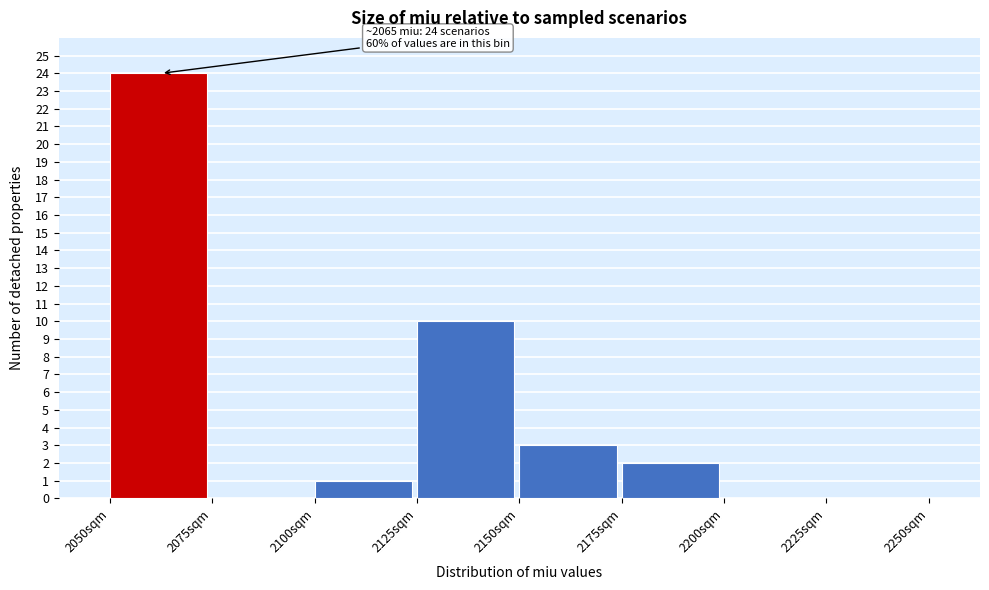

Which range on the x-axis has the tallest bar?

2050 to 2075